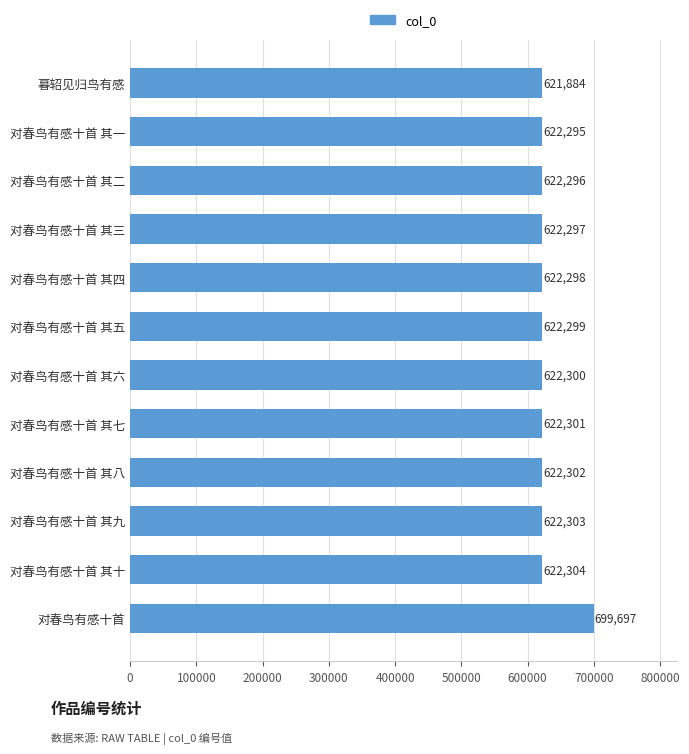

Reading top to bottom, list all the values displayed in this chart.

暮轺见归鸟有感=621884	对春鸟有感十首 其一=622295	对春鸟有感十首 其二=622296	对春鸟有感十首 其三=622297	对春鸟有感十首 其四=622298	对春鸟有感十首 其五=622299	对春鸟有感十首 其六=622300	对春鸟有感十首 其七=622301	对春鸟有感十首 其八=622302	对春鸟有感十首 其九=622303	对春鸟有感十首 其十=622304	对春鸟有感十首=699697